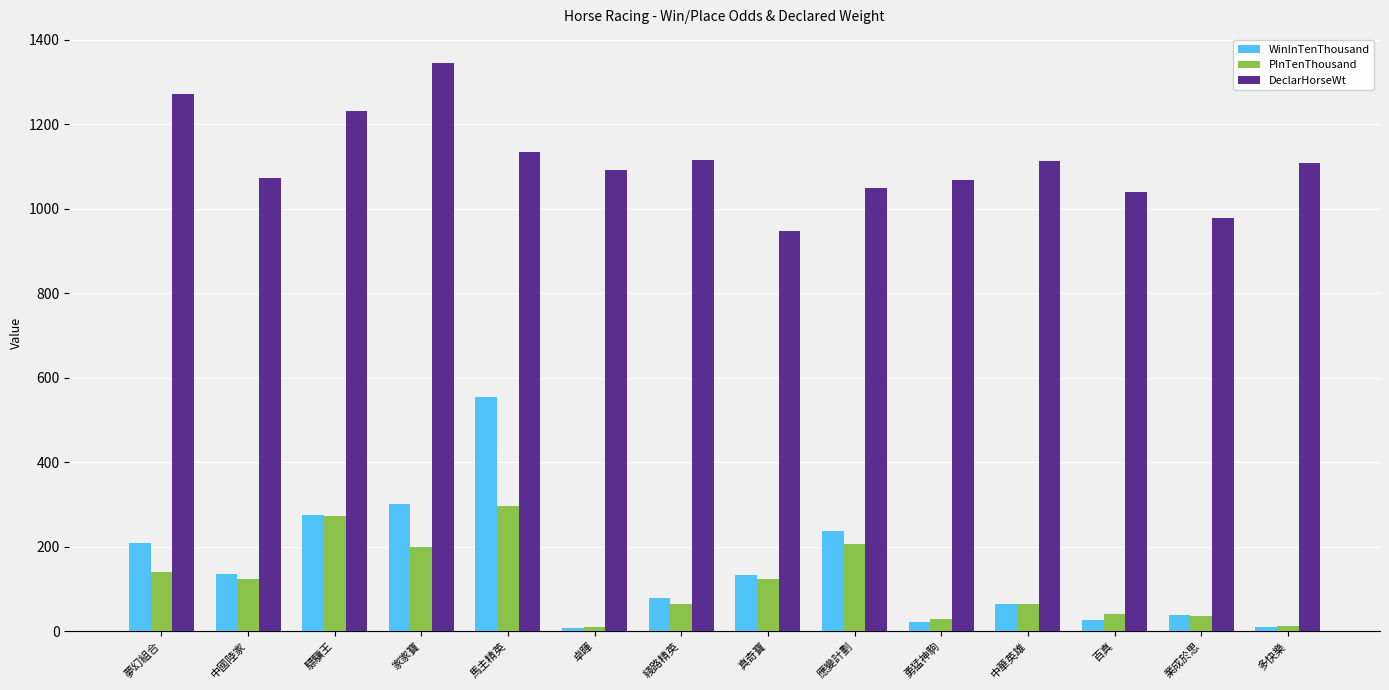

What is the greatest value displayed?

1344